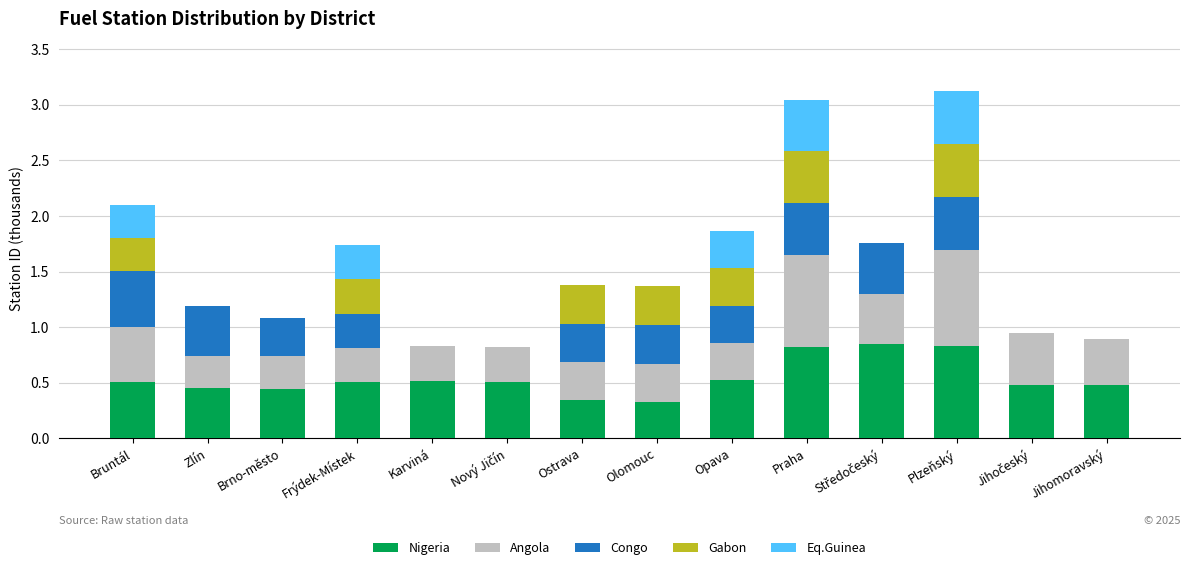

What is the total value across all series at Olomouc?

1.4